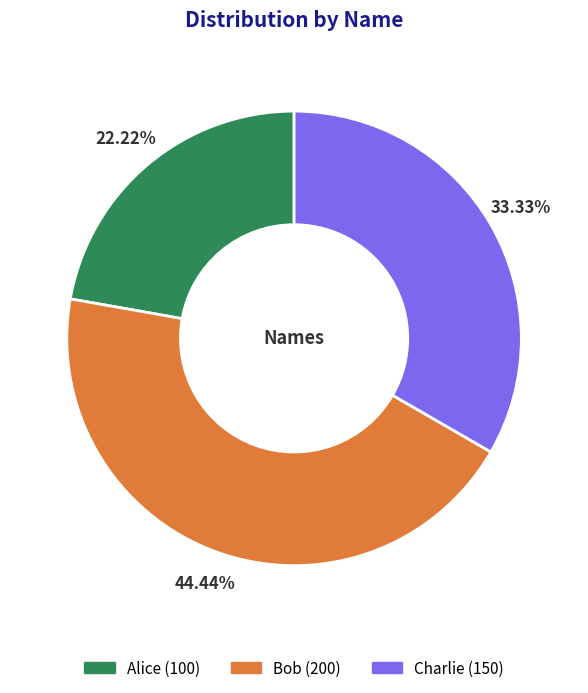

To the nearest percent, what is the average slice percentage?

33%